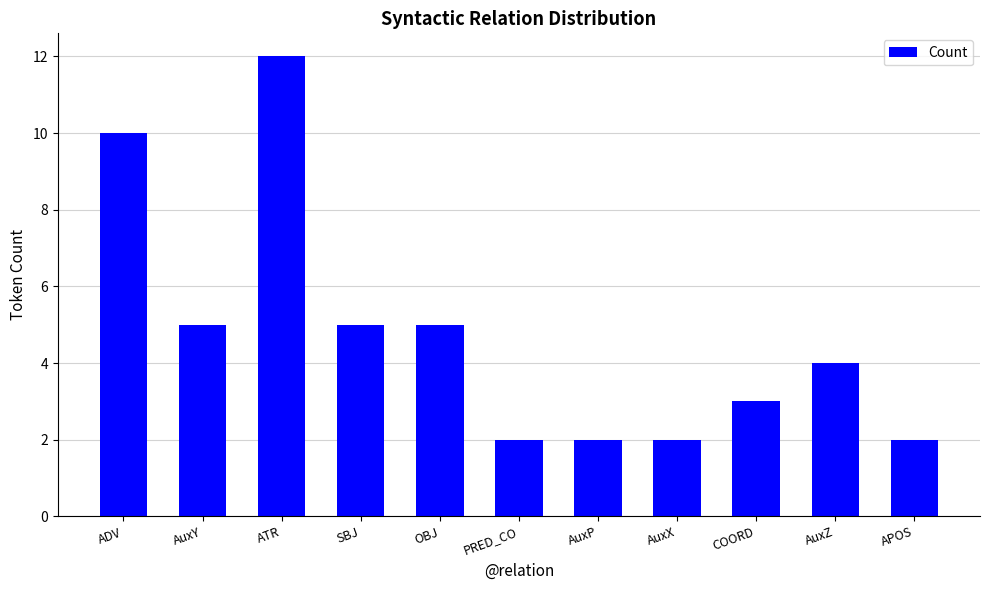

Reading left to right, extract all data points from this chart.

ADV=10	AuxY=5	ATR=12	SBJ=5	OBJ=5	PRED_CO=2	AuxP=2	AuxX=2	COORD=3	AuxZ=4	APOS=2